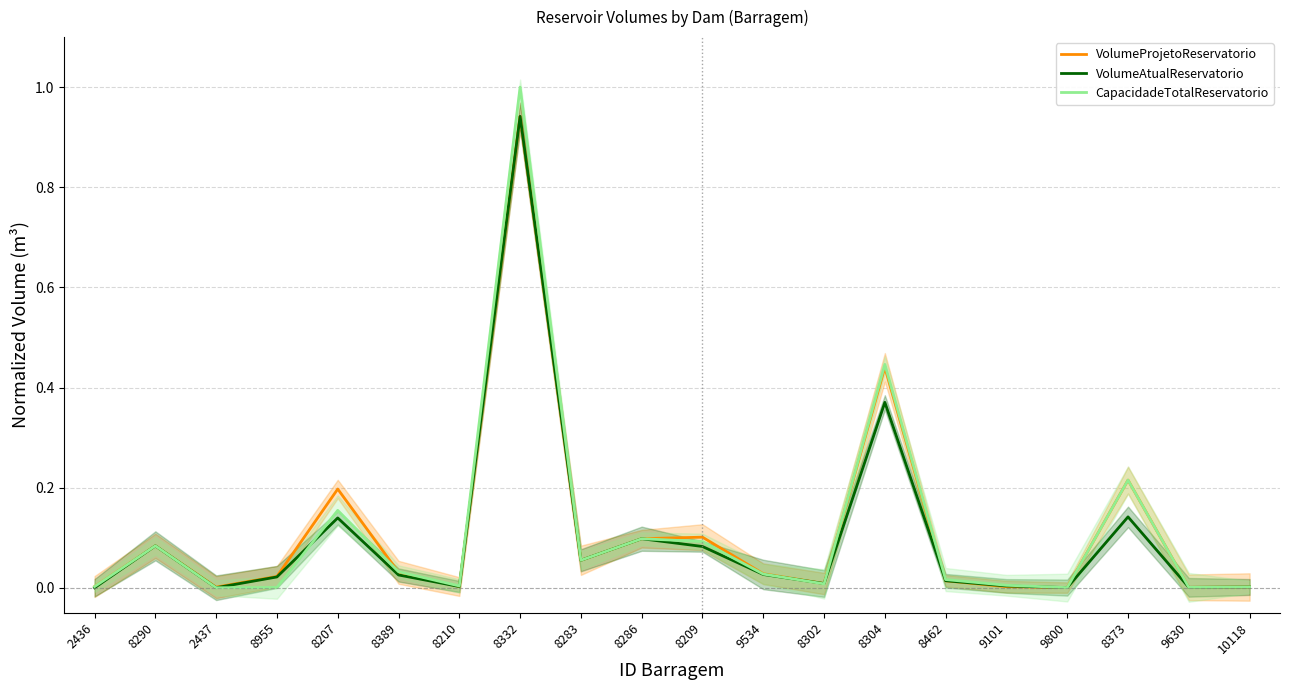

List the labels in order of VolumeAtualReservatorio value, largest first.

8332, 8304, 8373, 8207, 8286, 8290, 8209, 8283, 9534, 8389, 8955, 8462, 8302, 9101, 8210, 10118, 9630, 9800, 2437, 2436